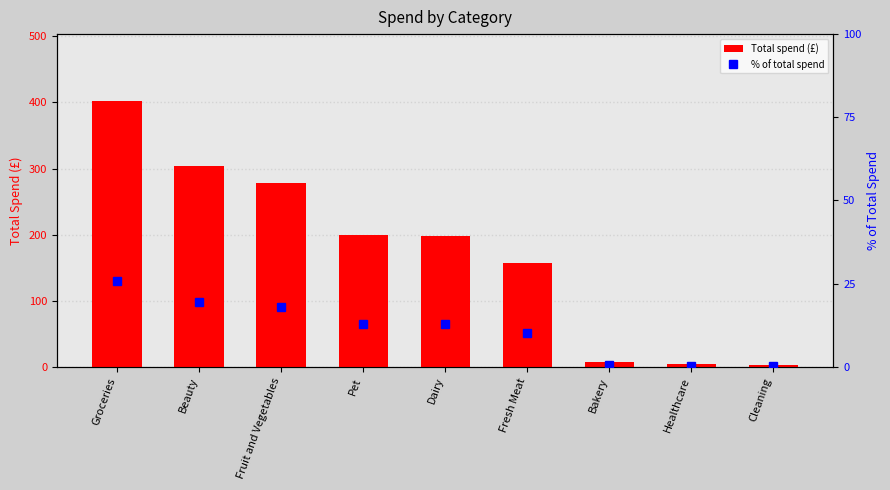

Which series has the widest spread of values?

Total spend (£)